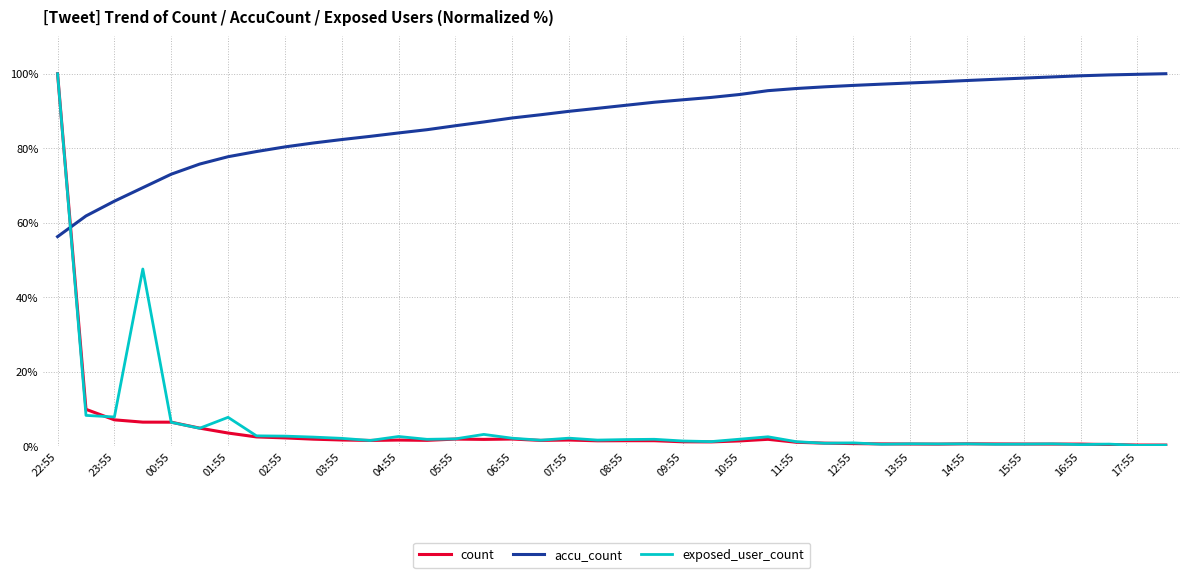

What is the smallest value displayed?

0.2